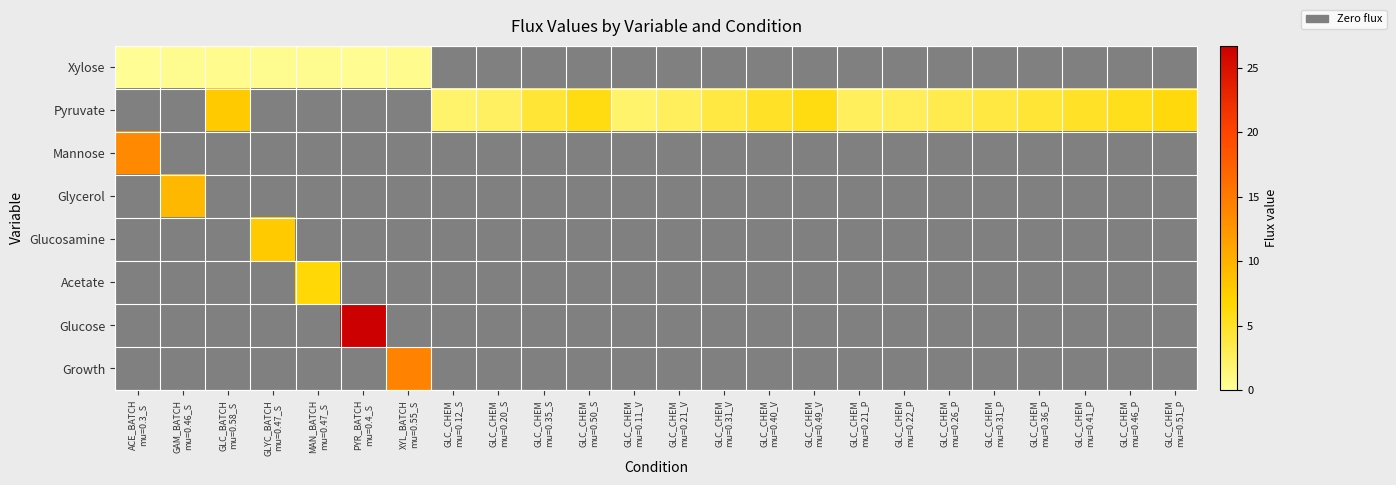

True or false: Glucosamine has a value of 3.4 at GLC_CHEM mu=0.31_P.

False